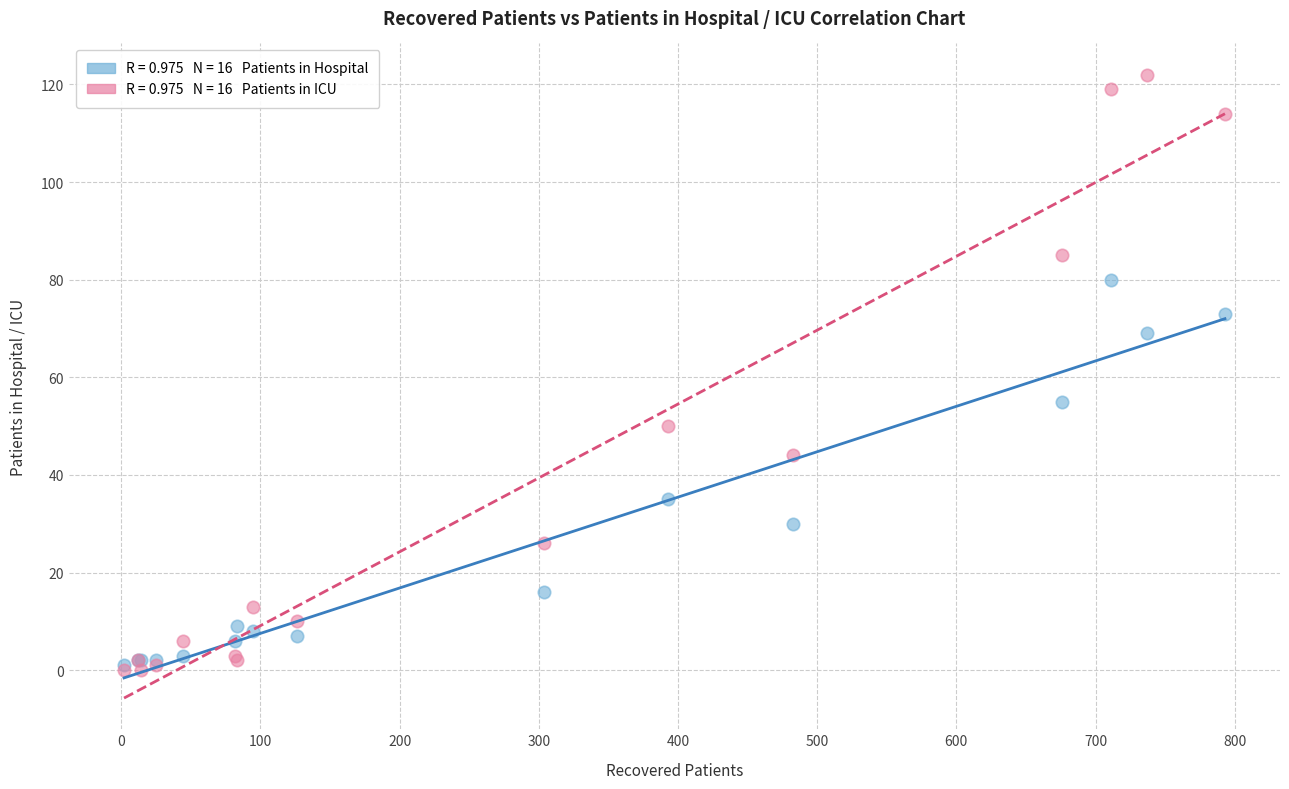

Across all series, what Y value is closest to 61?

55